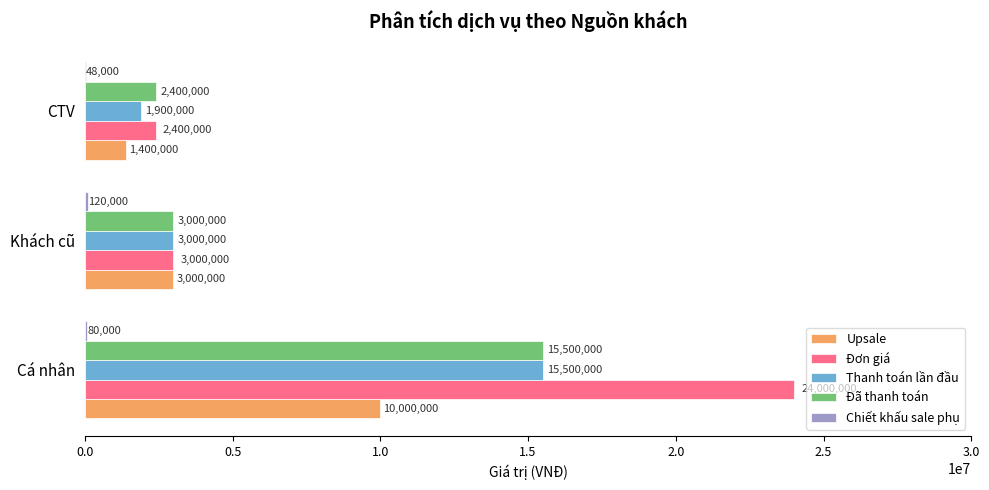

Is it true that Đơn giá equals 2400000 at CTV?

True